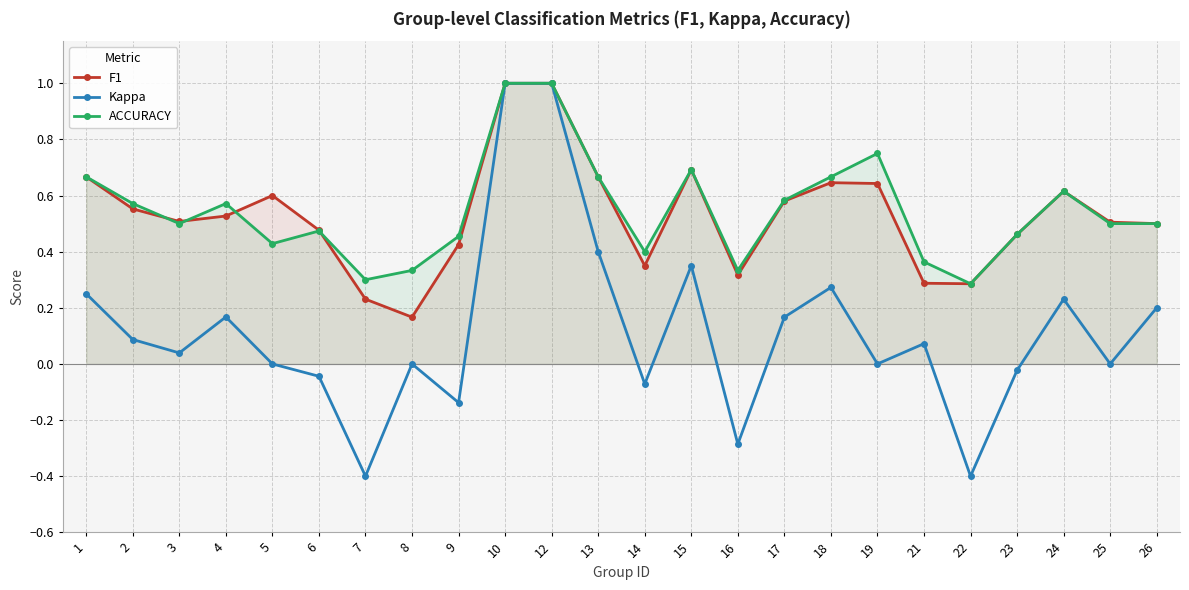

True or false: ACCURACY and Kappa cross at least once.

False